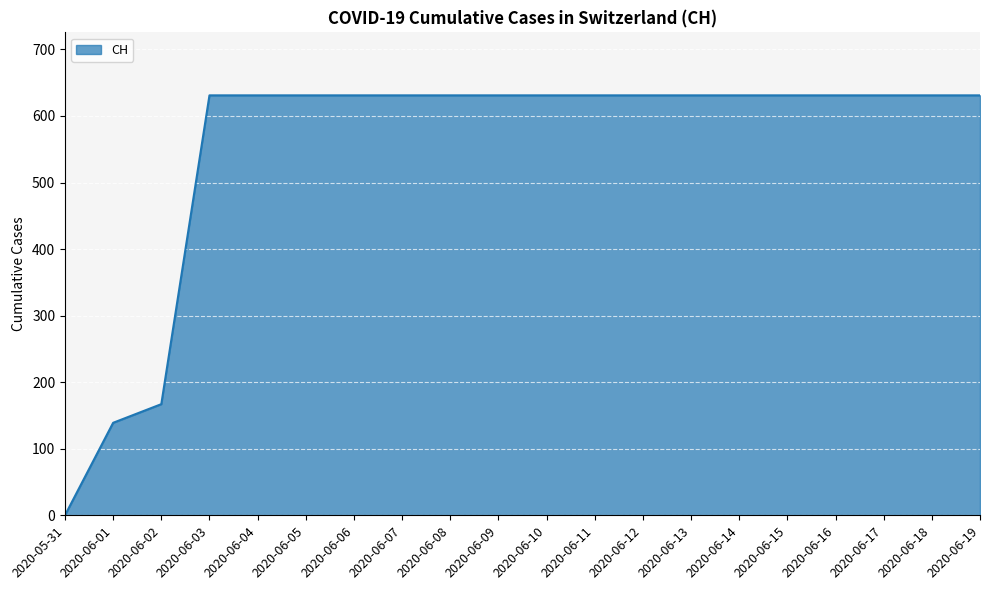

The value at 2020-06-13 is 302. True or false?

False